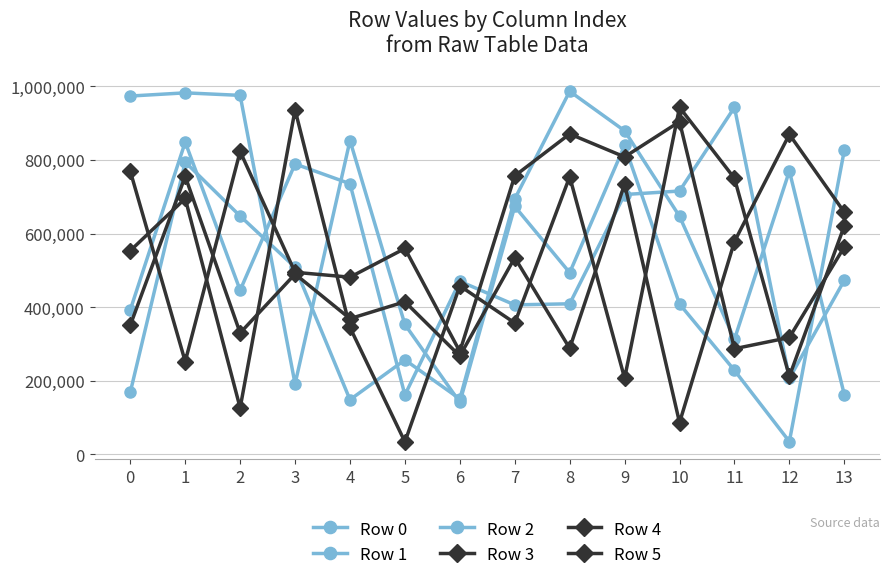

Is this an area chart (filled region under the line)?

No